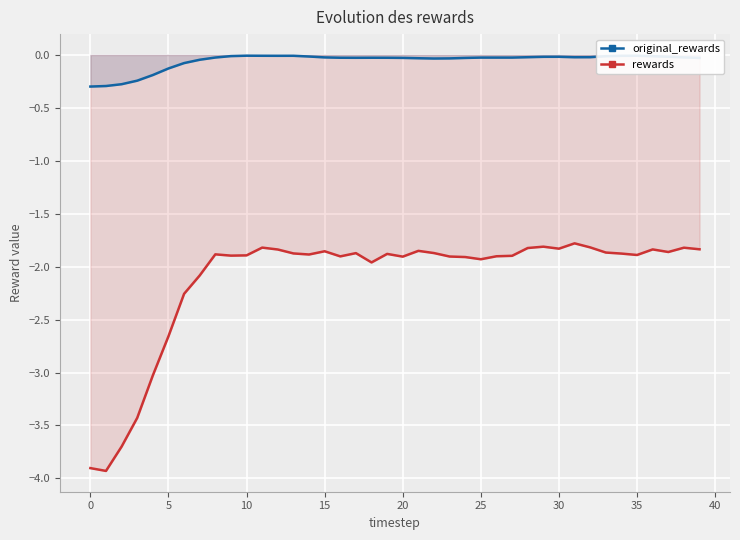

What is the difference between the second highest and second lowest values in the rewards series?

2.1